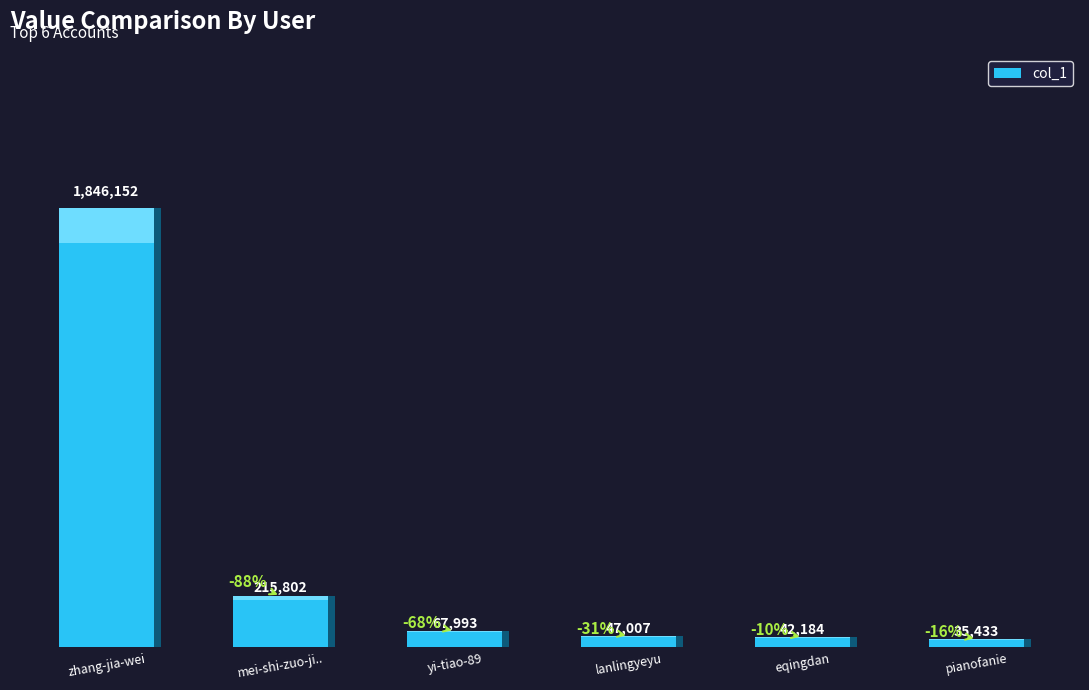

What is the label of the 1st bar from the left?

zhang-jia-wei